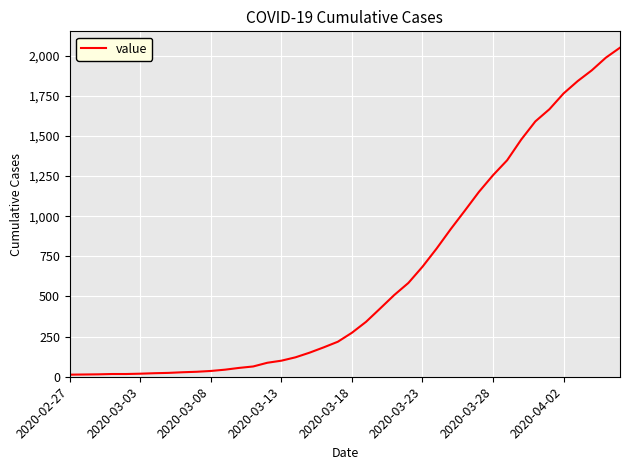

Does the chart have visible grid lines?

Yes